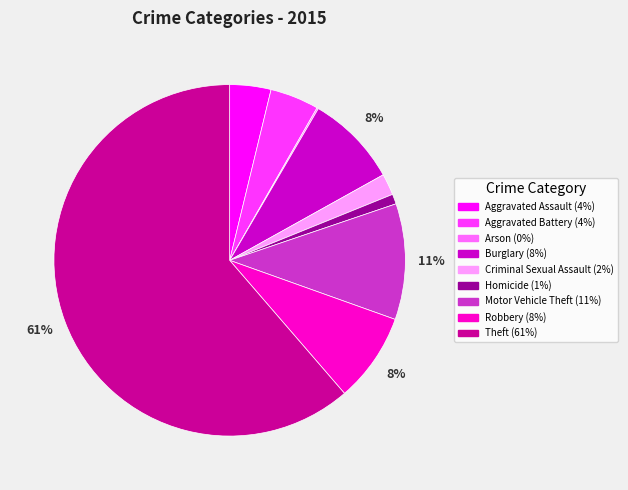

To the nearest percent, what is the difference between the Aggravated Assault and Theft slice percentages?

58%